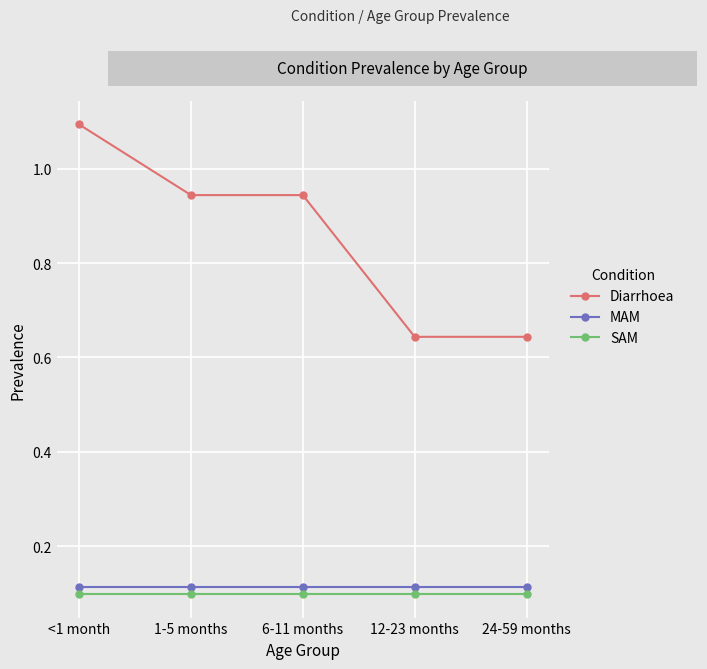

What is the label of the 3rd point from the right?

6-11 months